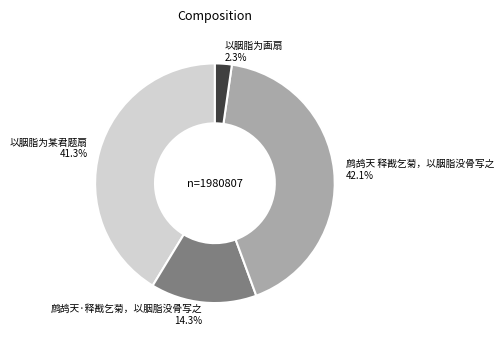

To the nearest percent, what percentage of the pie is 以胭脂为画扇?

2%